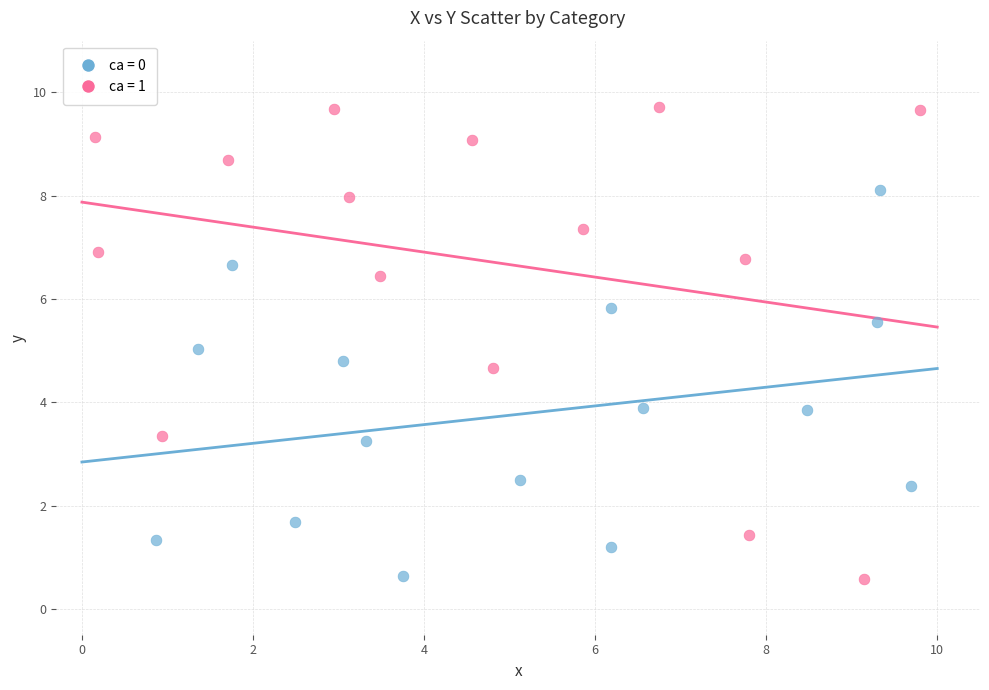

Which series reaches the maximum Y coordinate?

ca = 1